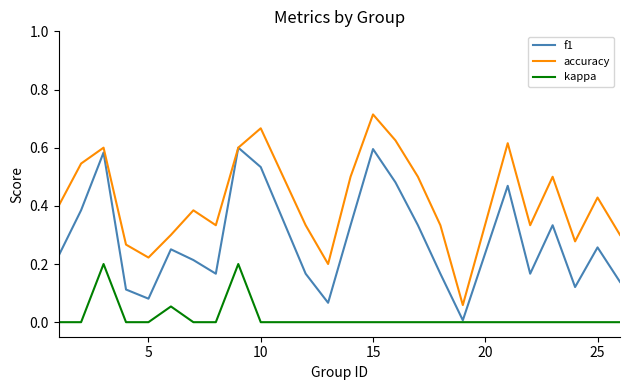

Which series has the largest total across all categories?

accuracy